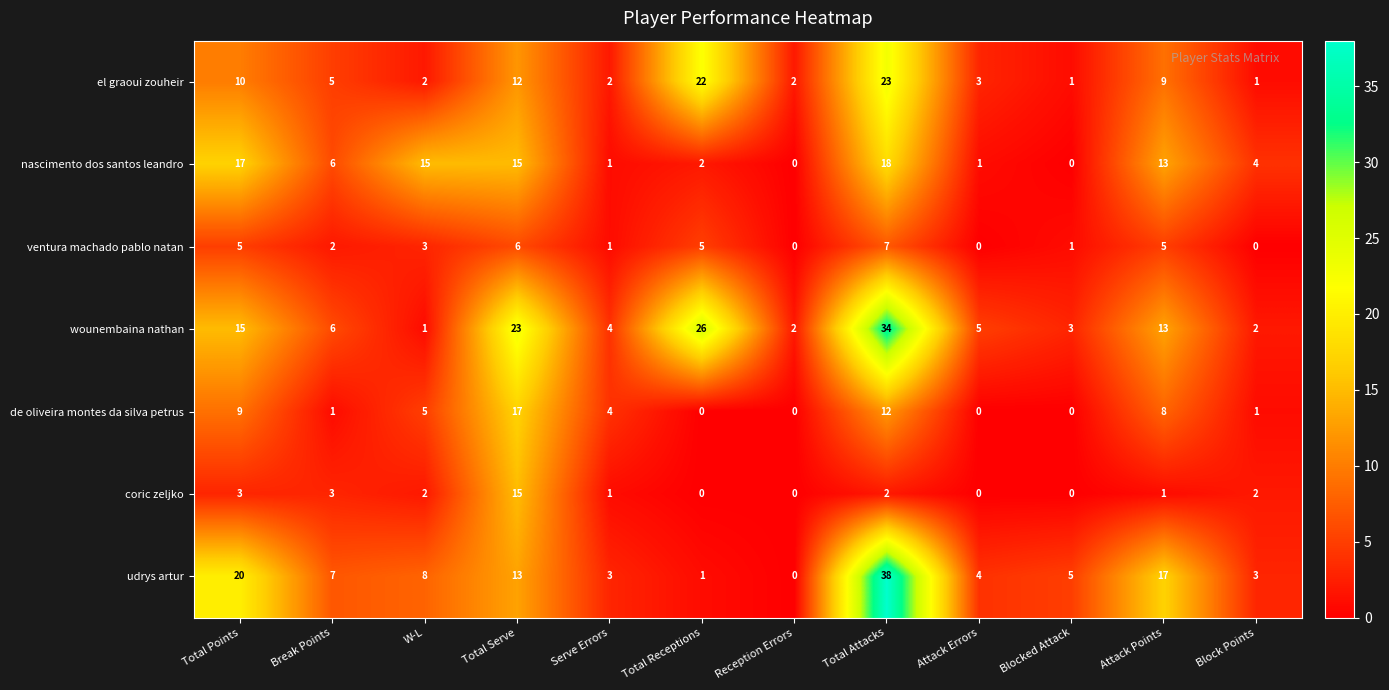

The value of de oliveira montes da silva petrus at Attack Errors is -7. True or false?

False